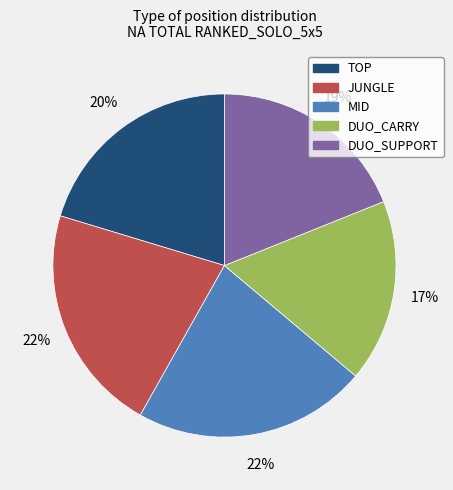

Is there any slice that represents more than half of the pie?

No